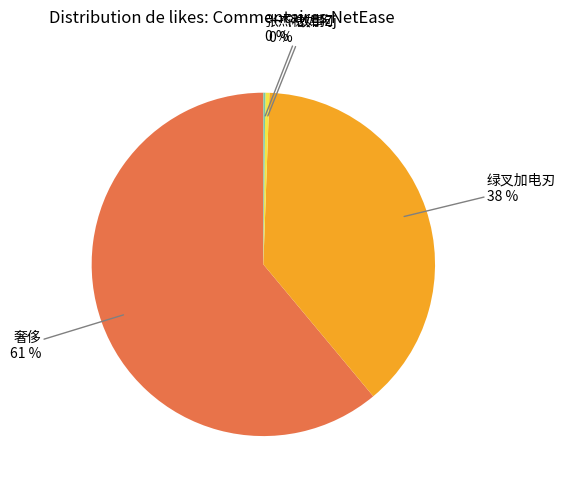

To the nearest percent, what is the average slice percentage?

25%